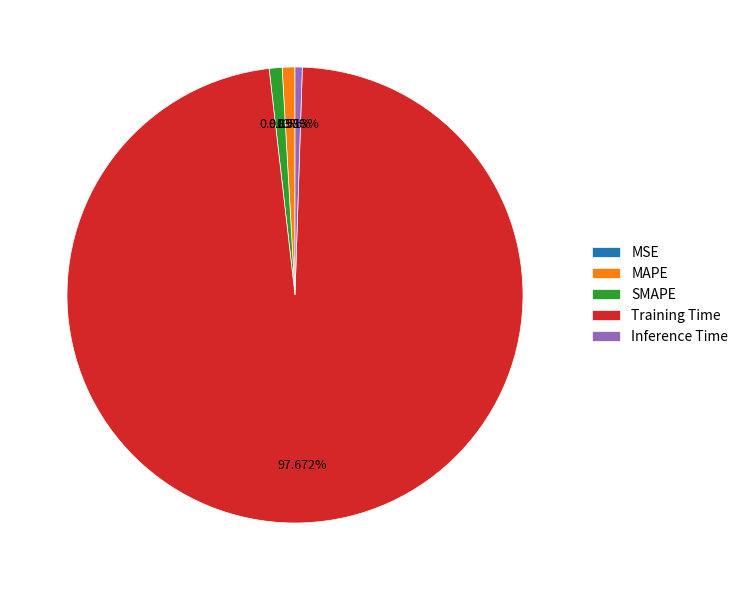

Does Training Time account for over 50% of the chart?

Yes